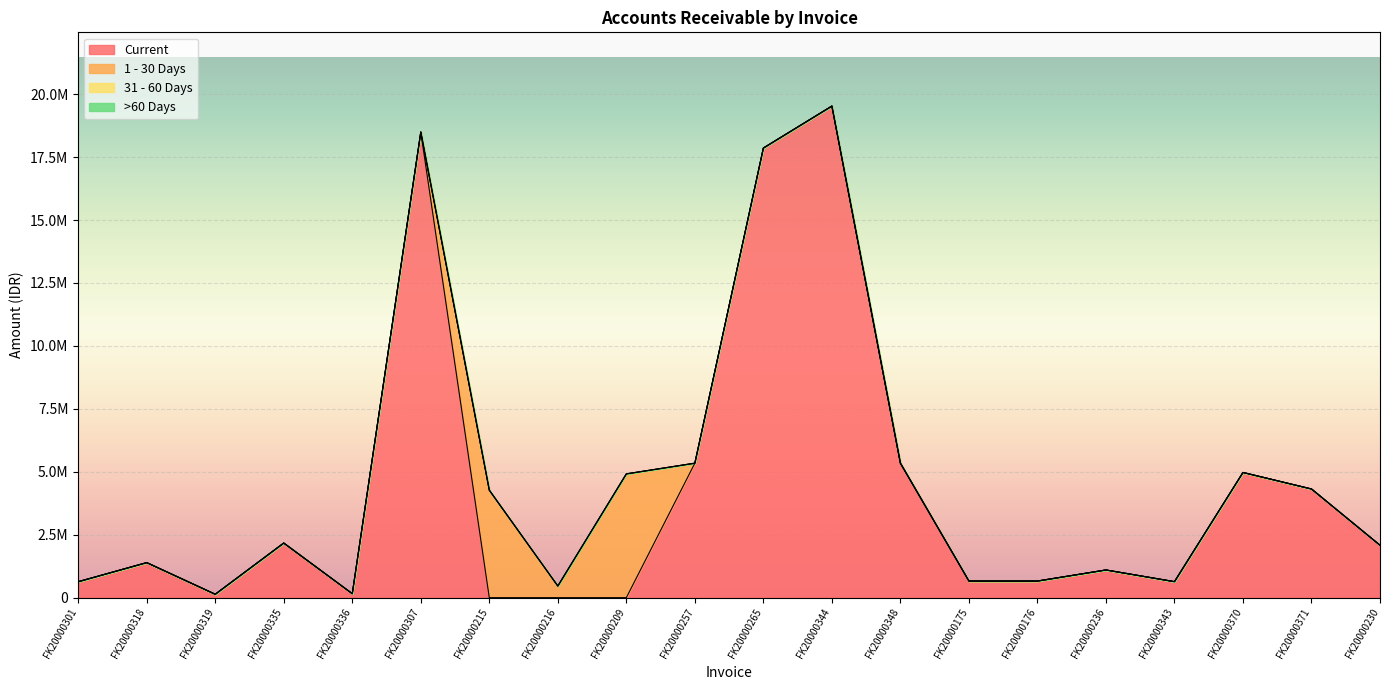

What is the spread (max minus min) of values at FK20000344?

19527310